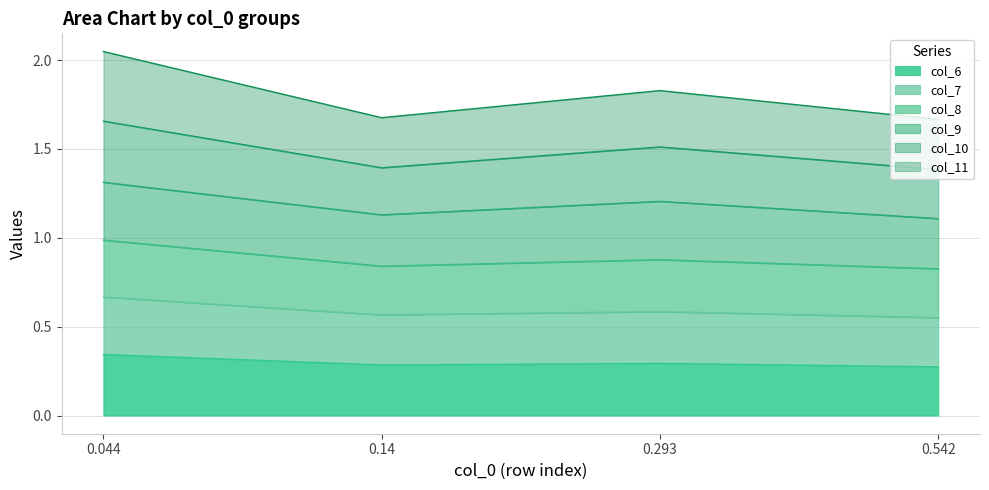

At which category is the sum across all series the highest?

0.044